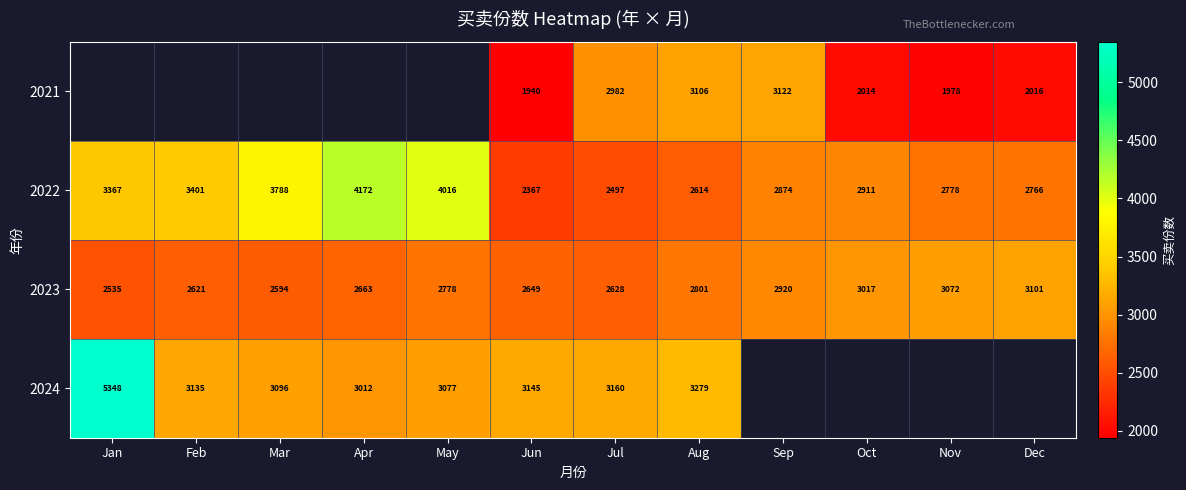

Rank the series at Aug from highest to lowest value.

2024, 2021, 2023, 2022